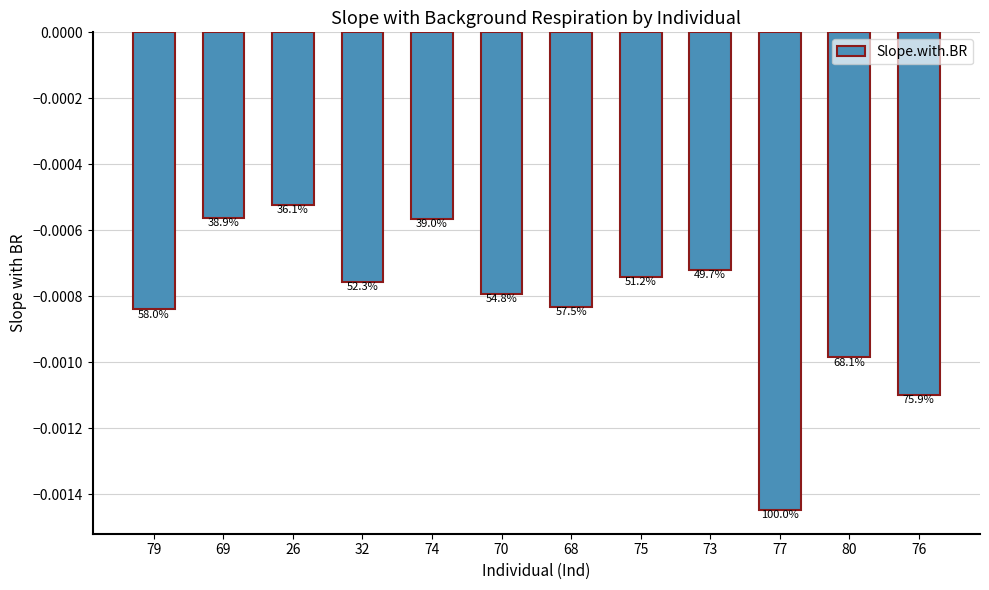

Which label corresponds to the smallest value in the chart?

77